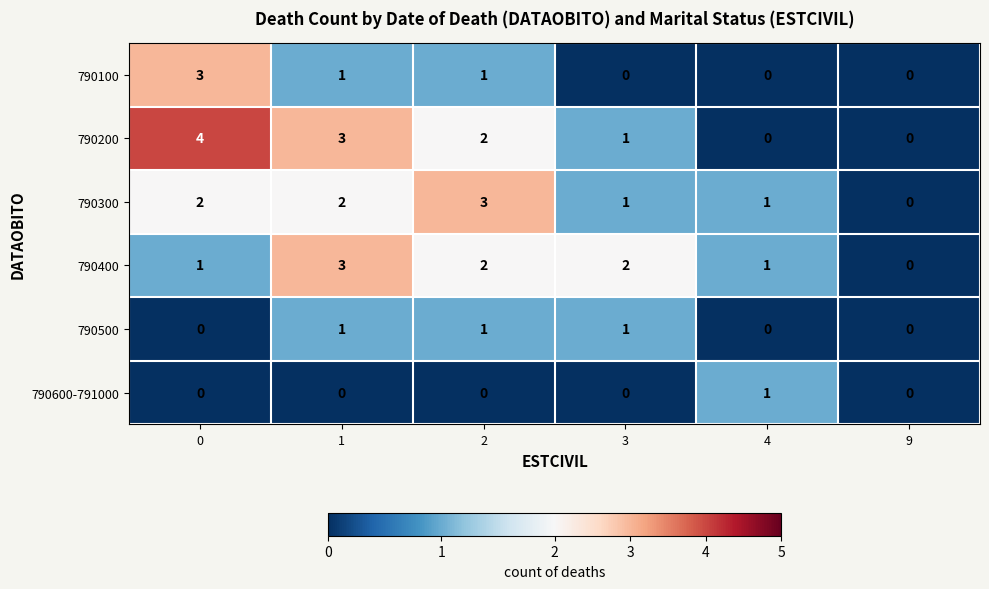

What is the total value across all series at 1?

10